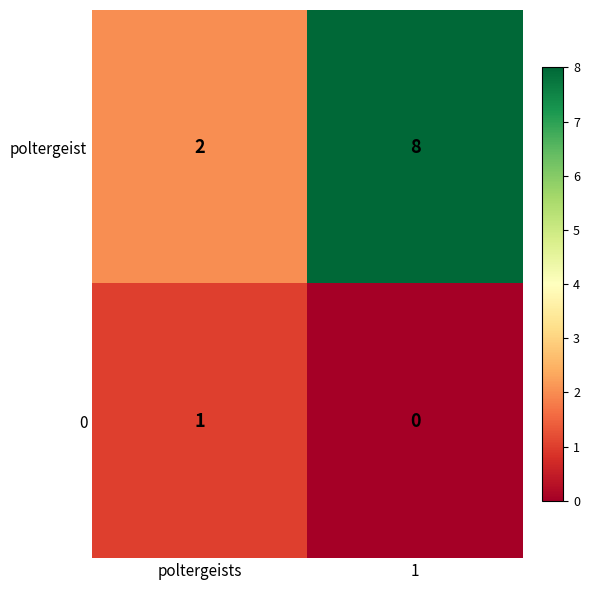

Rank the series by their average value, from lowest to highest.

0, poltergeist